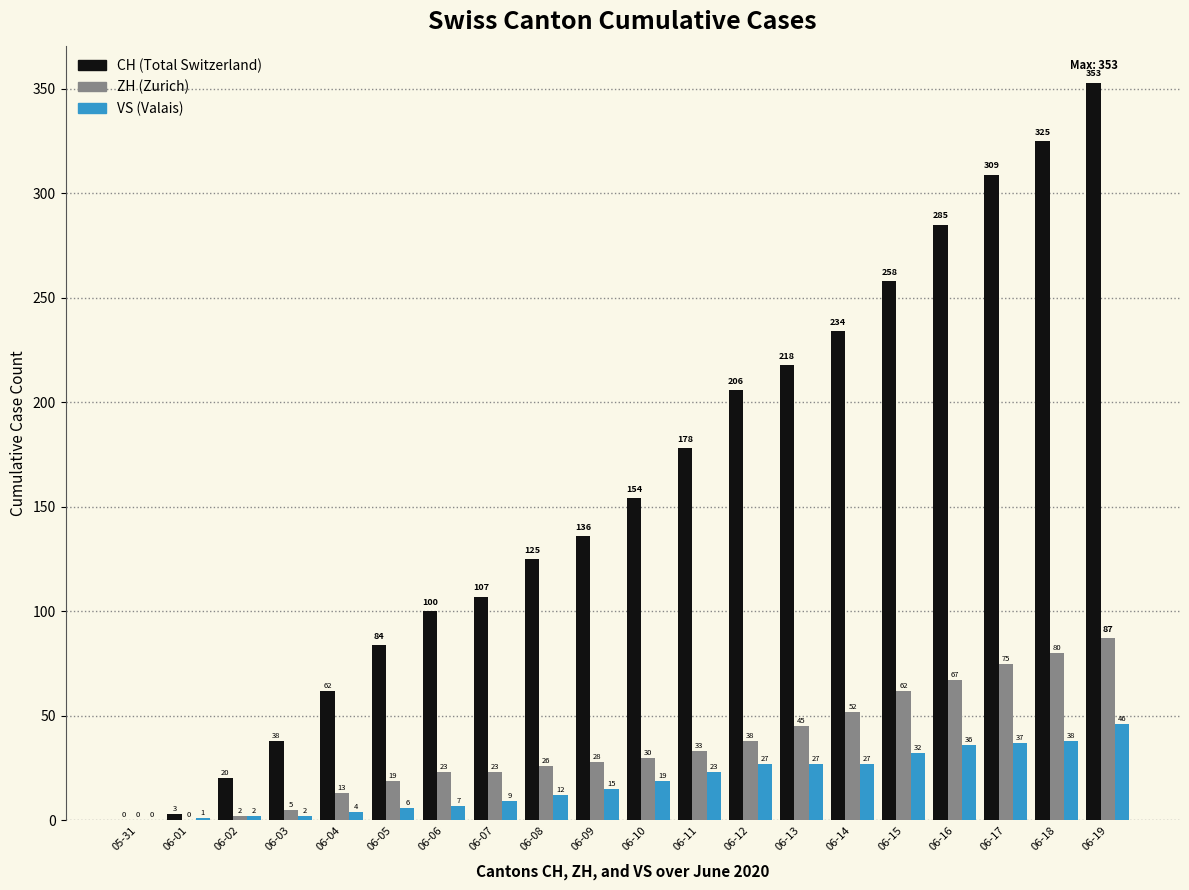

Reading left to right, extract all data points from this chart.

CH: 05-31=0	06-01=3	06-02=20	06-03=38	06-04=62	06-05=84	06-06=100	06-07=107	06-08=125	06-09=136	06-10=154	06-11=178	06-12=206	06-13=218	06-14=234	06-15=258	06-16=285	06-17=309	06-18=325	06-19=353
ZH: 05-31=0	06-01=0	06-02=2	06-03=5	06-04=13	06-05=19	06-06=23	06-07=23	06-08=26	06-09=28	06-10=30	06-11=33	06-12=38	06-13=45	06-14=52	06-15=62	06-16=67	06-17=75	06-18=80	06-19=87
VS: 05-31=0	06-01=1	06-02=2	06-03=2	06-04=4	06-05=6	06-06=7	06-07=9	06-08=12	06-09=15	06-10=19	06-11=23	06-12=27	06-13=27	06-14=27	06-15=32	06-16=36	06-17=37	06-18=38	06-19=46